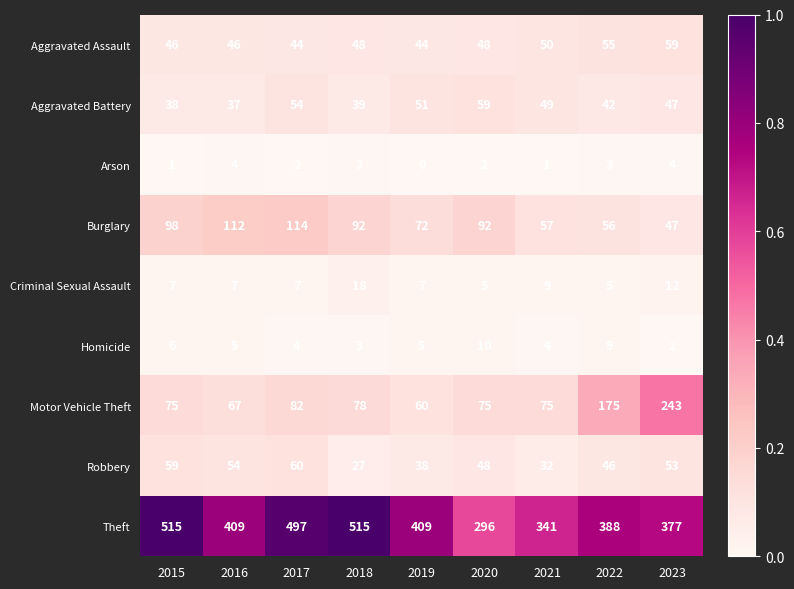

What is the maximum value shown in the chart?

515